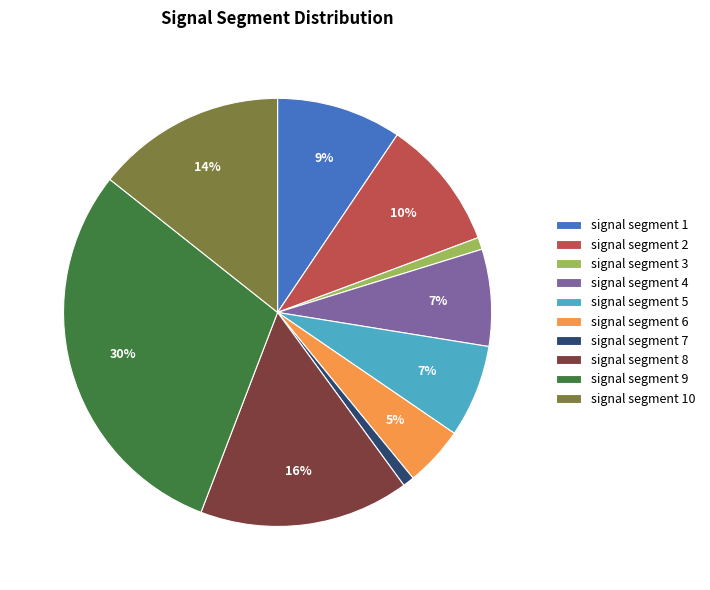

To the nearest percent, what is the difference between the largest and smallest slice percentages?

29%